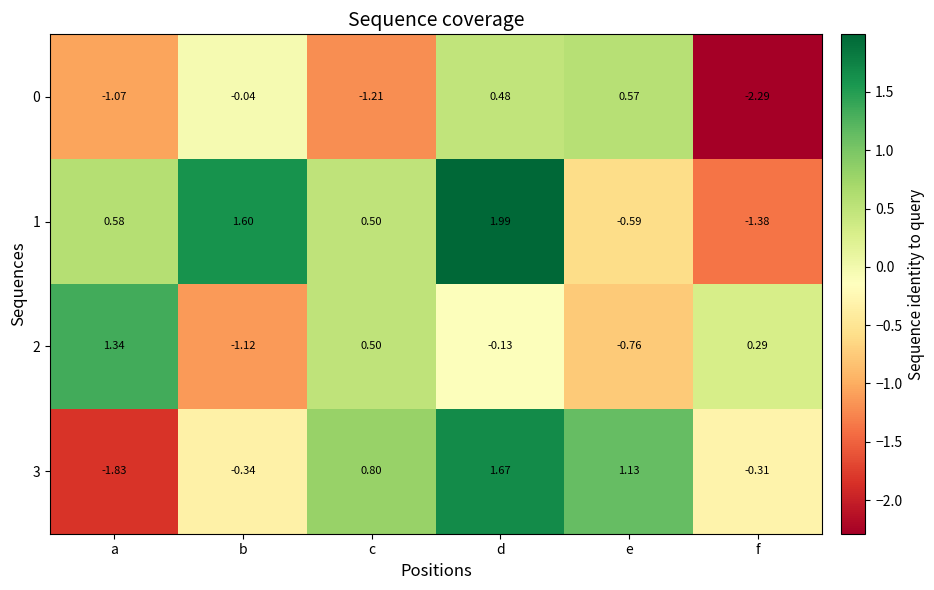

How many data points does each series have?

6